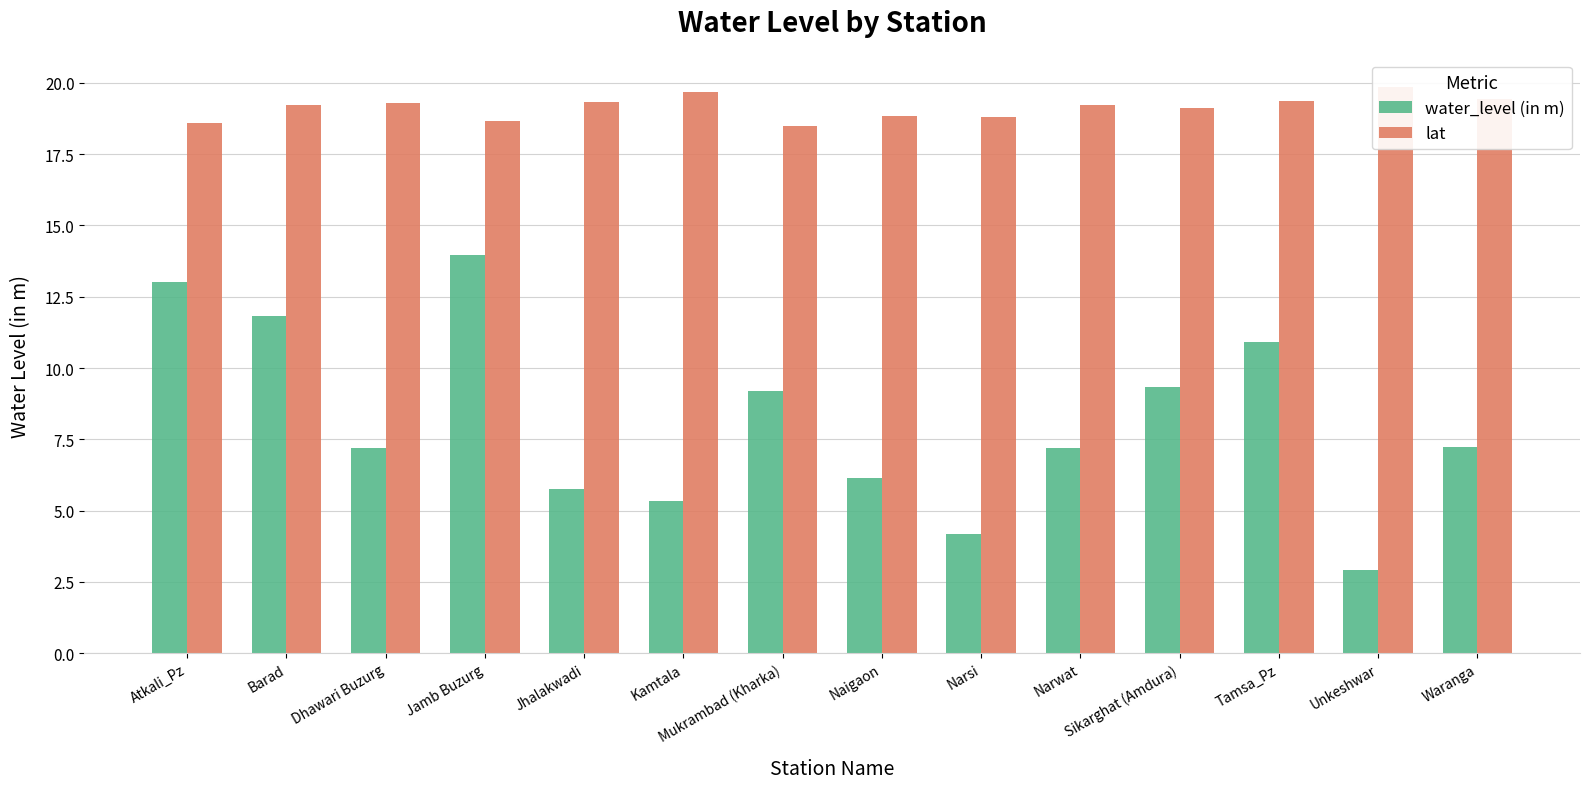

Rank the series at Kamtala from highest to lowest value.

lat, water_level (in m)